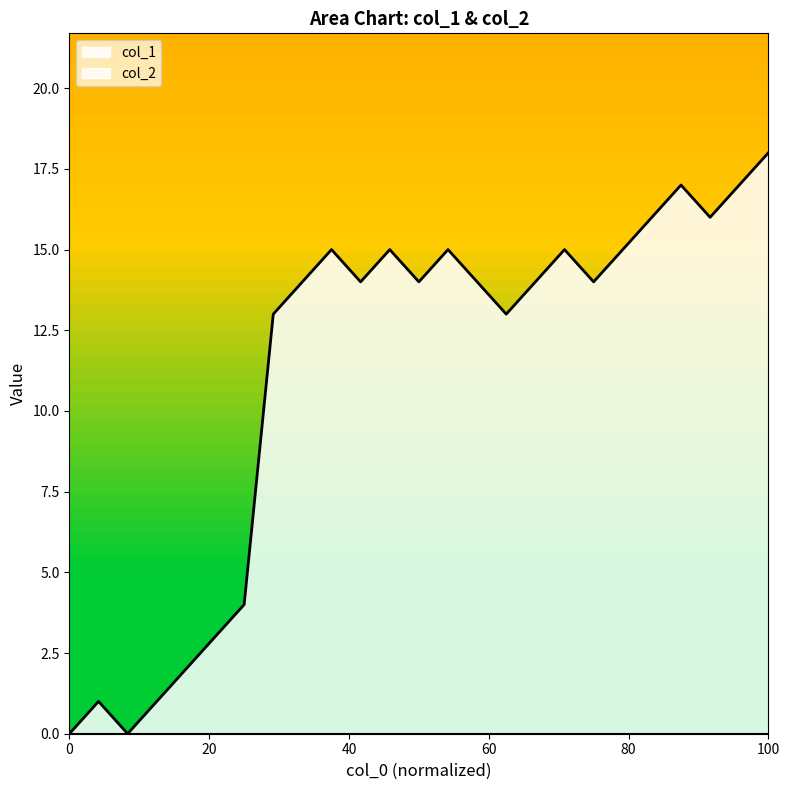

Reading right to left, what are all the values shown in this chart?

1516216262=18	1516207076=17	1516165848=16	1516140649=17	1515845438=16	1515816623=15	1515215448=14	1515154232=15	1513570227=14	1511237479=13	1510863027=14	1510834208=15	1510747832=14	1510596687=15	1510528244=14	1510524625=15	1510335794=14	1510321959=13	1510265667=4	1510261978=3	1510254624=2	1510146632=1	1510103441=0	1510013508=1	1507217852=0